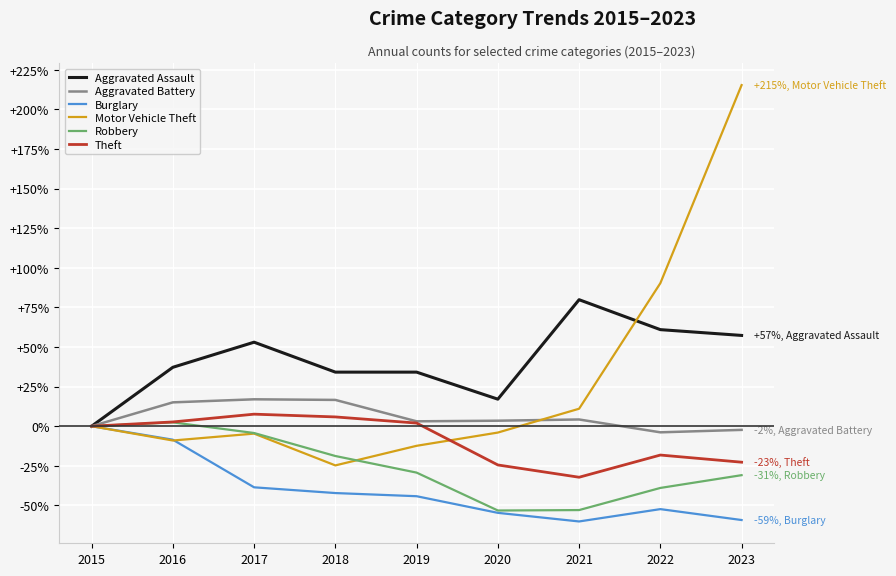

At which label is Motor Vehicle Theft closest to 95?

2022